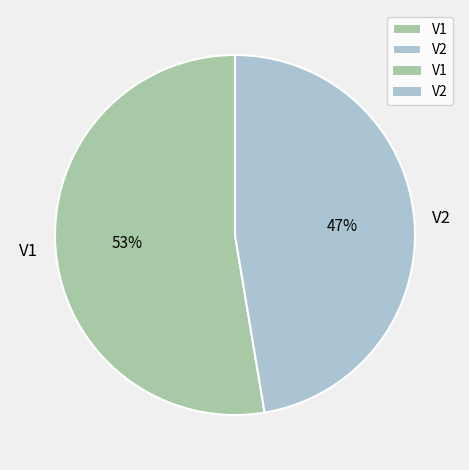

Is it true that V1 is 53% of the pie?

True